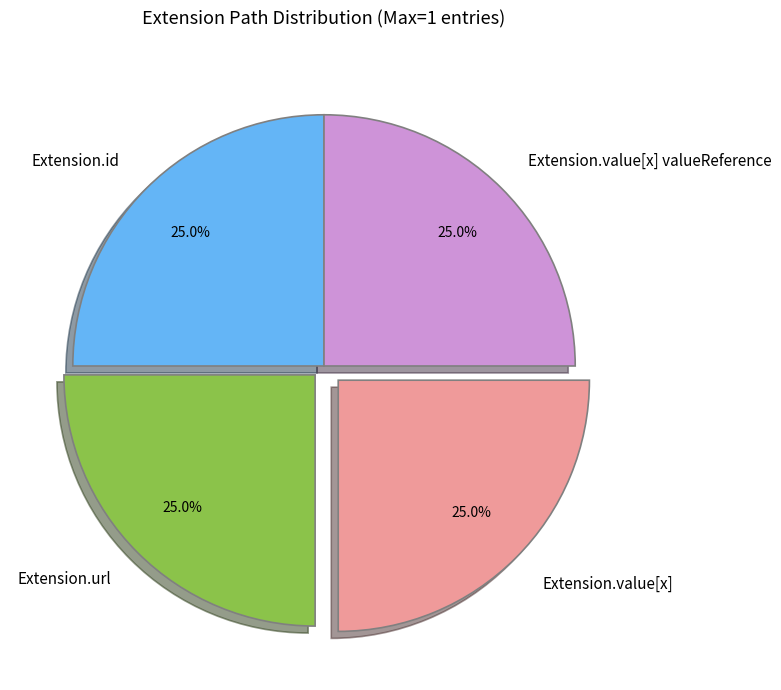

Does Extension.url account for over 50% of the chart?

No